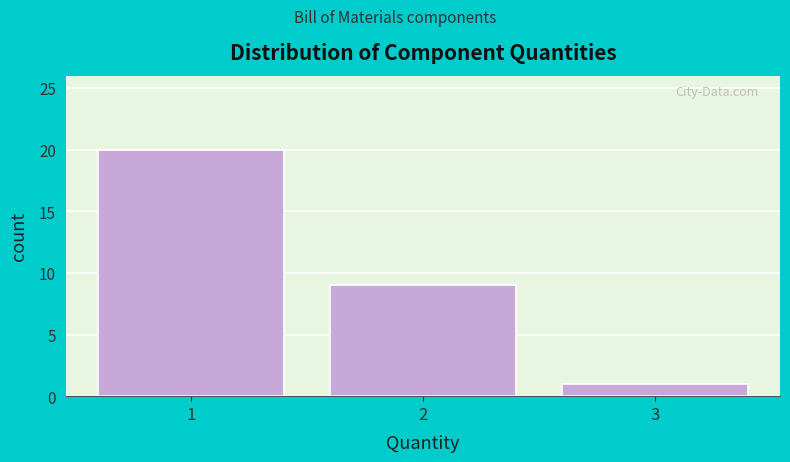

Over which range of the x-axis is the bar tallest?

0.5 to 1.5